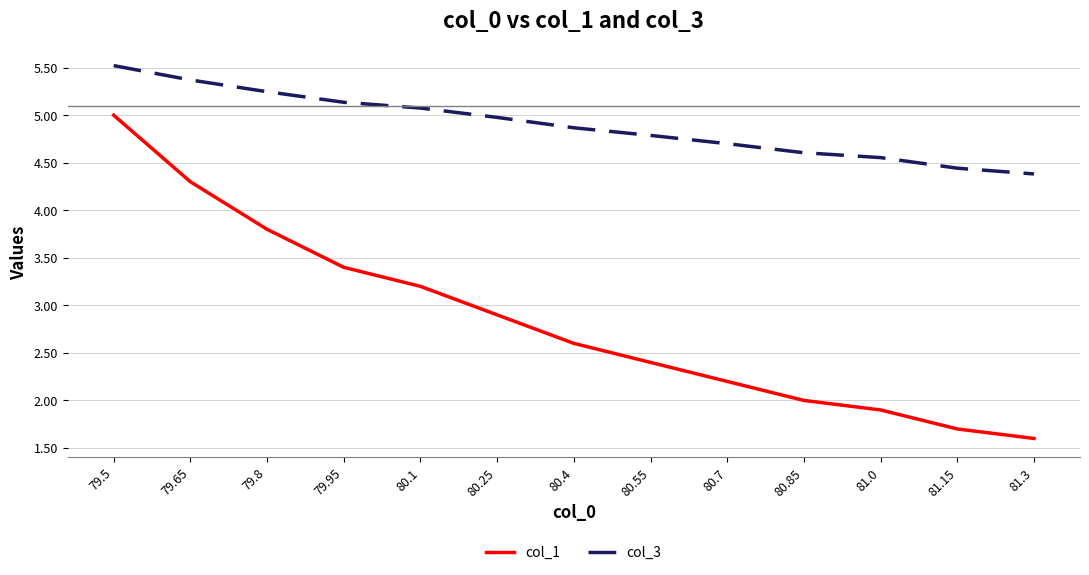

Read the col_1 value at 80.55.

2.4